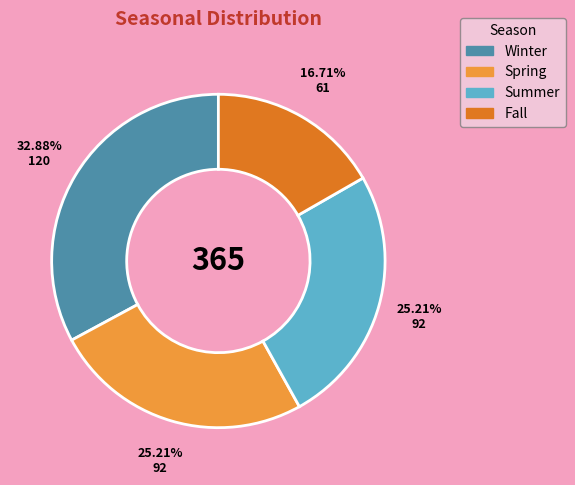

How many slices are in this pie chart?

4